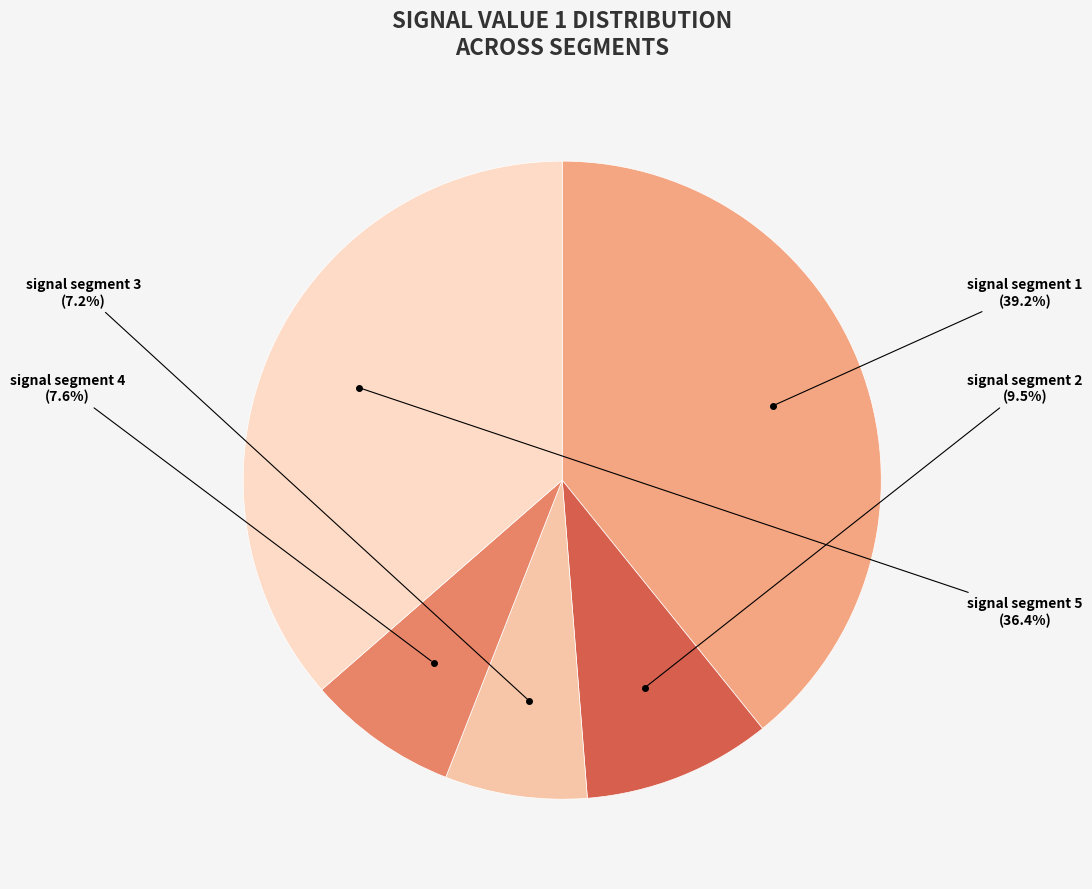

Which slice is the largest?

signal segment 1